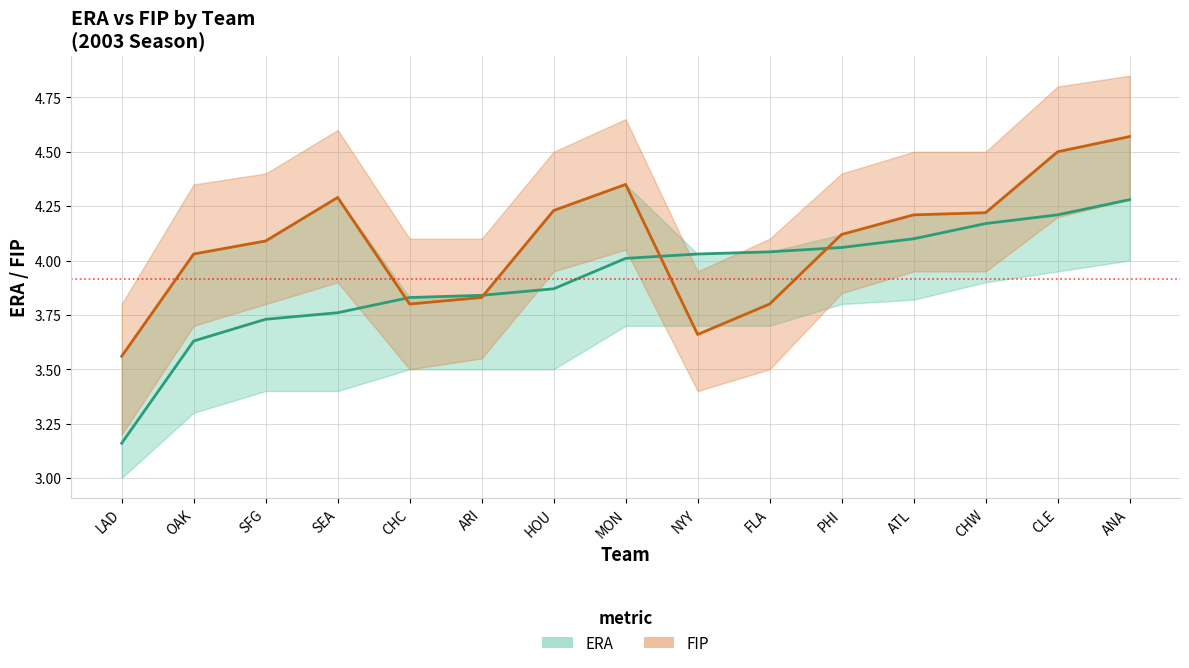

Is it true that ERA equals 4.2 at CLE?

True